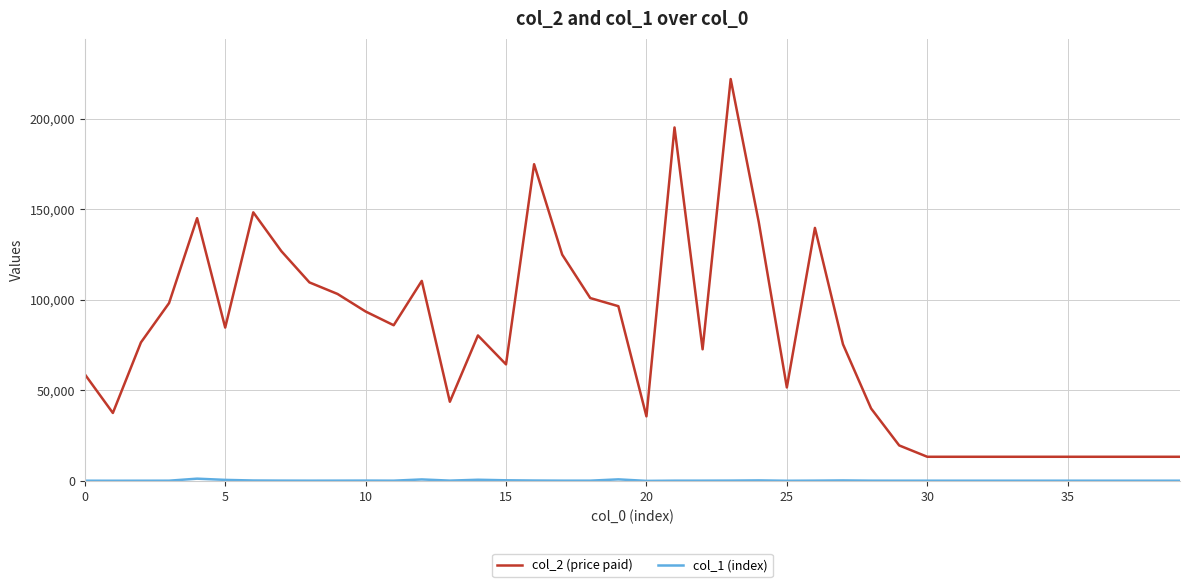

At how many categories does at least one series exceed 12052?

40